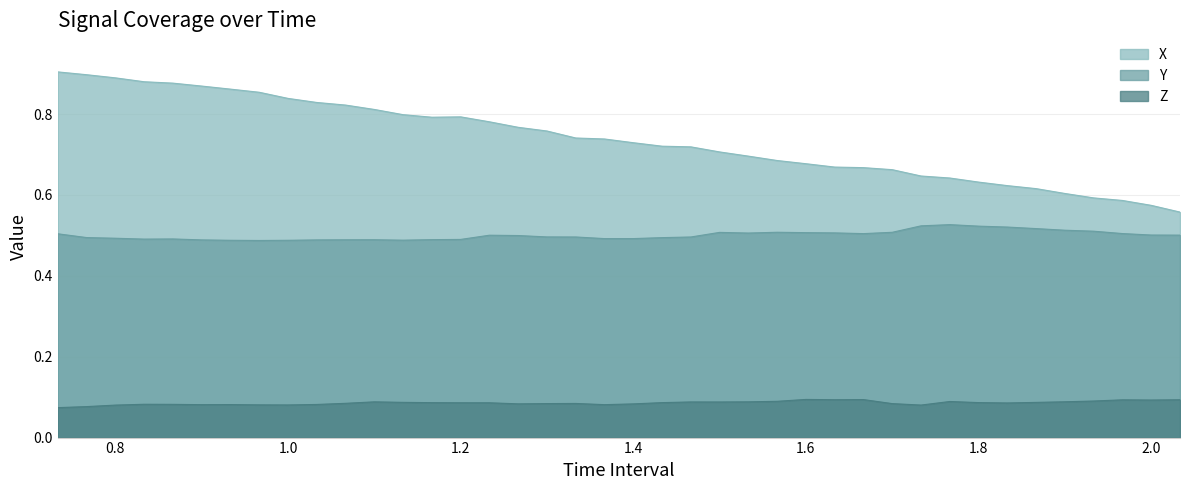

Count the number of categories in the chart.

40